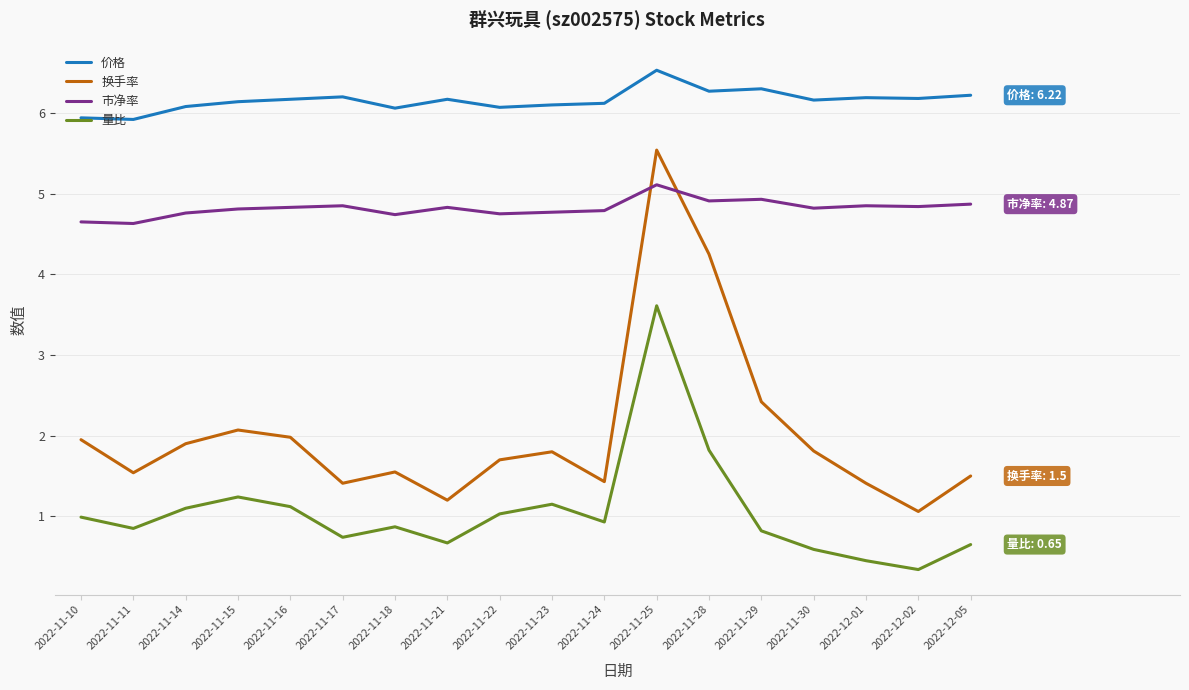

List the series in order of their overall mean, highest first.

价格, 市净率, 换手率, 量比